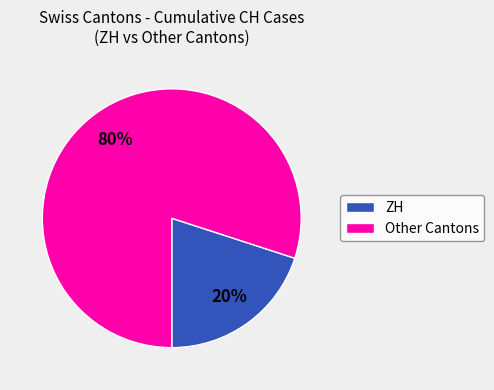

To the nearest percent, what is the average slice percentage?

50%